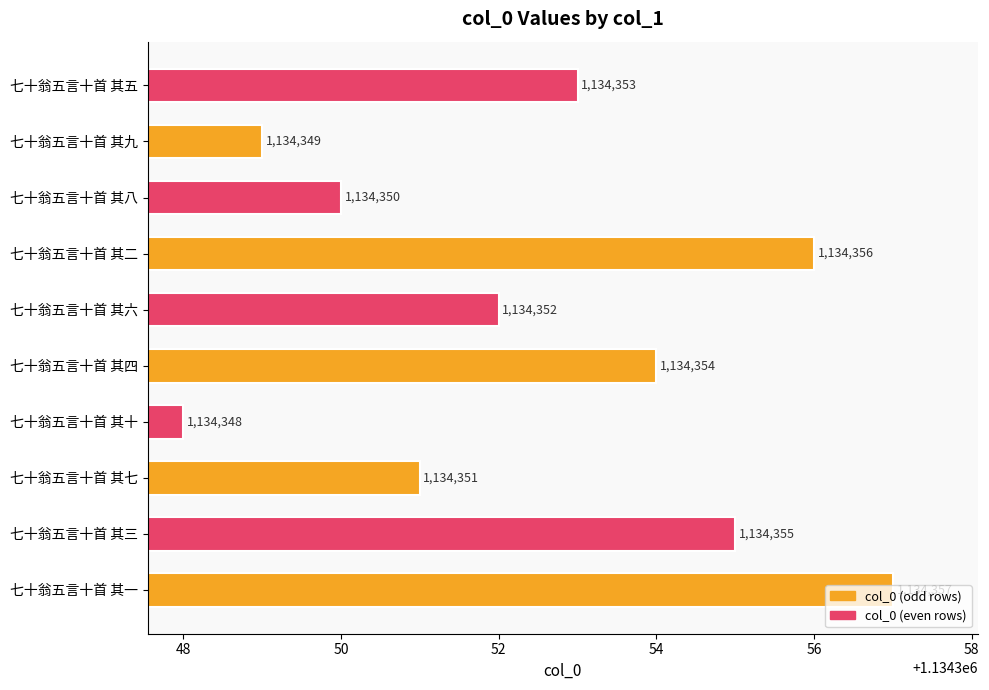

What is the greatest value displayed?

1134357